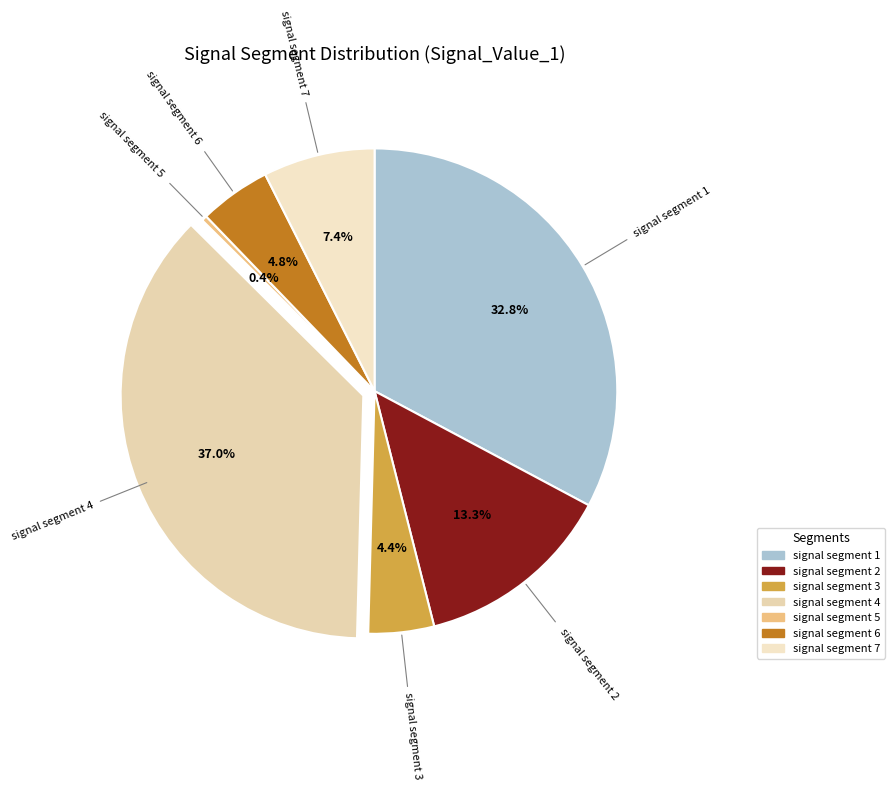

What is the smallest slice in the pie chart?

signal segment 5